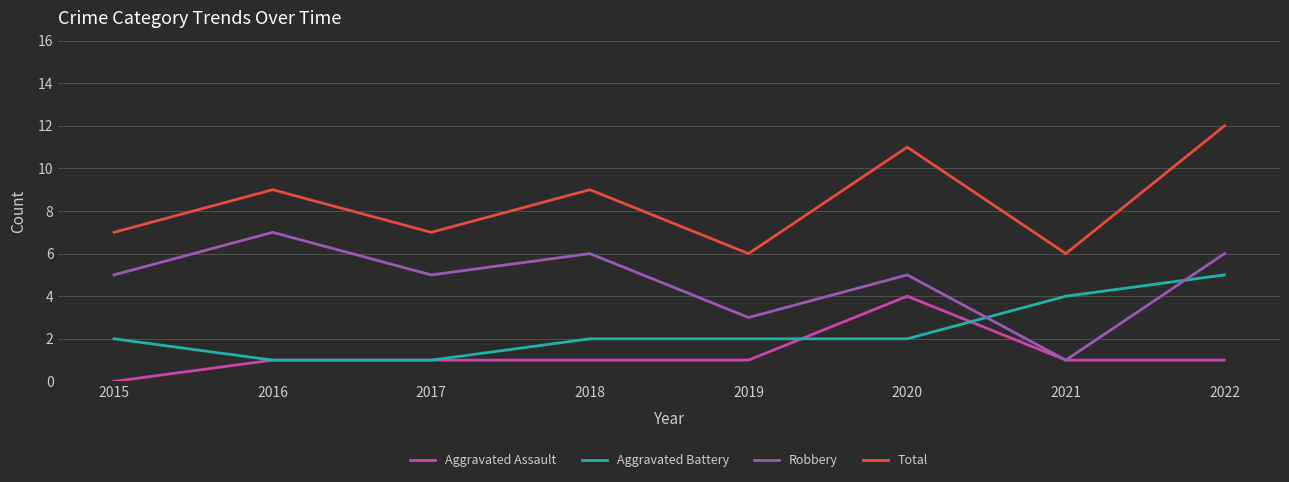

Is this an area chart (filled region under the line)?

No